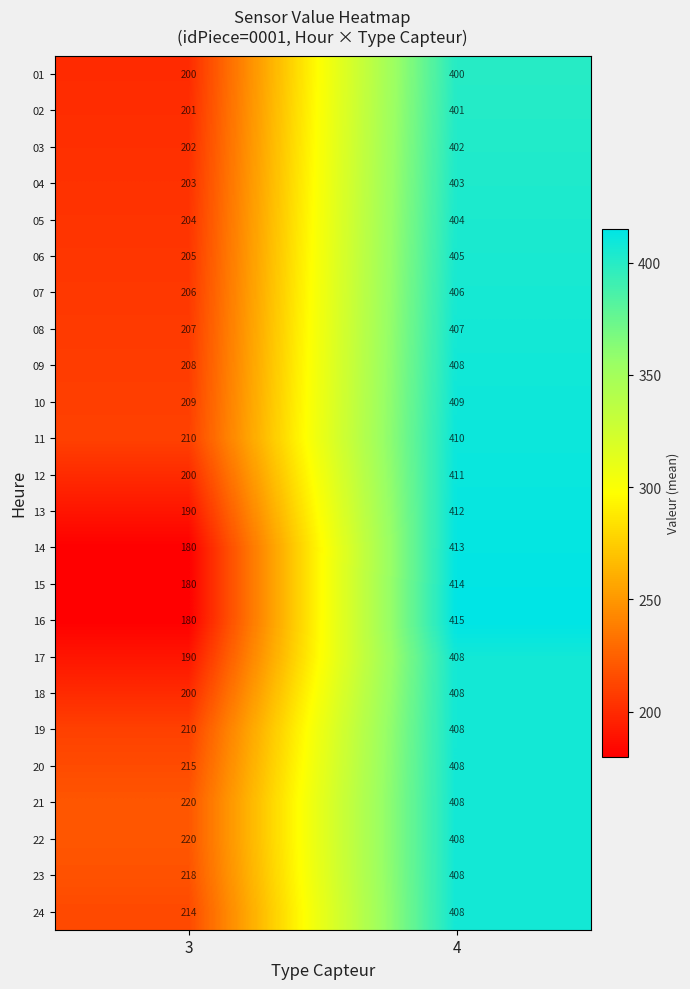

What is the sum of all 21 values?

628